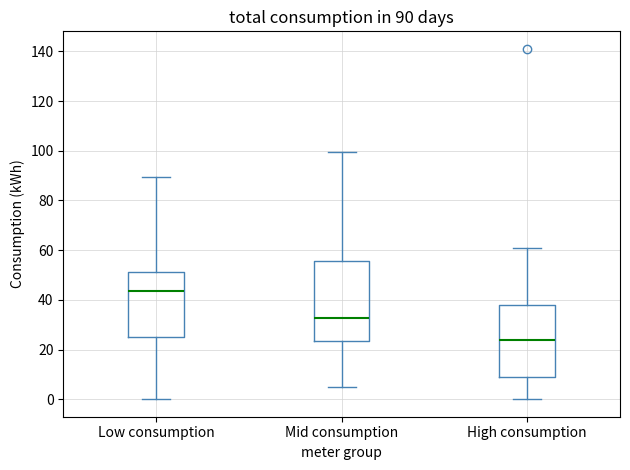

Which box's median line is the lowest?

High consumption